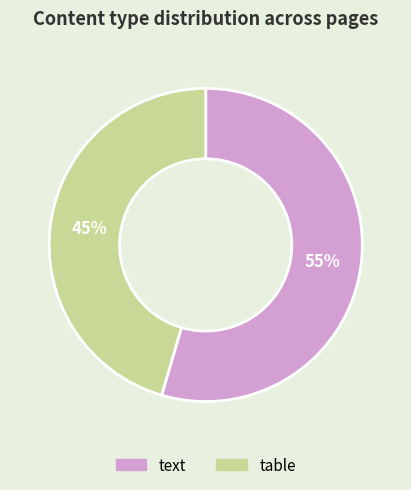

Do table and text together represent more than half of the pie?

Yes